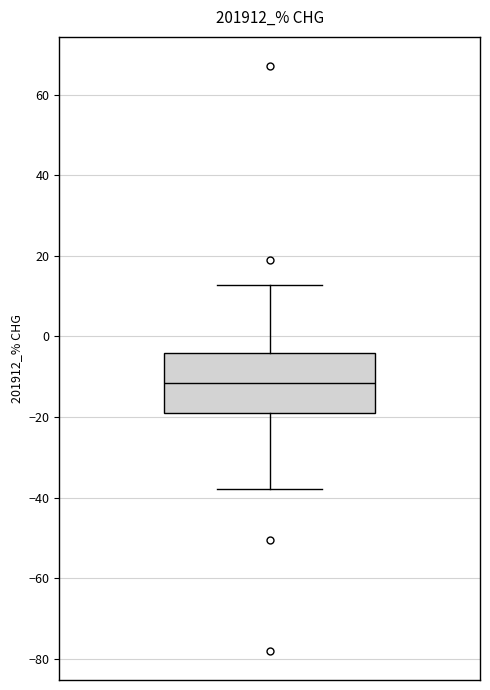

Read this box plot against the y-axis: the position of the median line, the range covered by the box, and the ends of both whiskers. The values are not printed on the chart, so give them approximately, as read against the axis.

median -12, box -20 to -4, whiskers -38 to 12